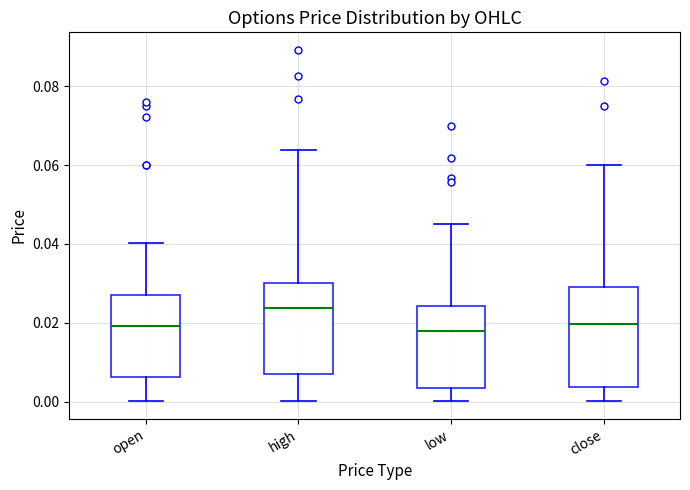

Which box's median line is the highest?

high